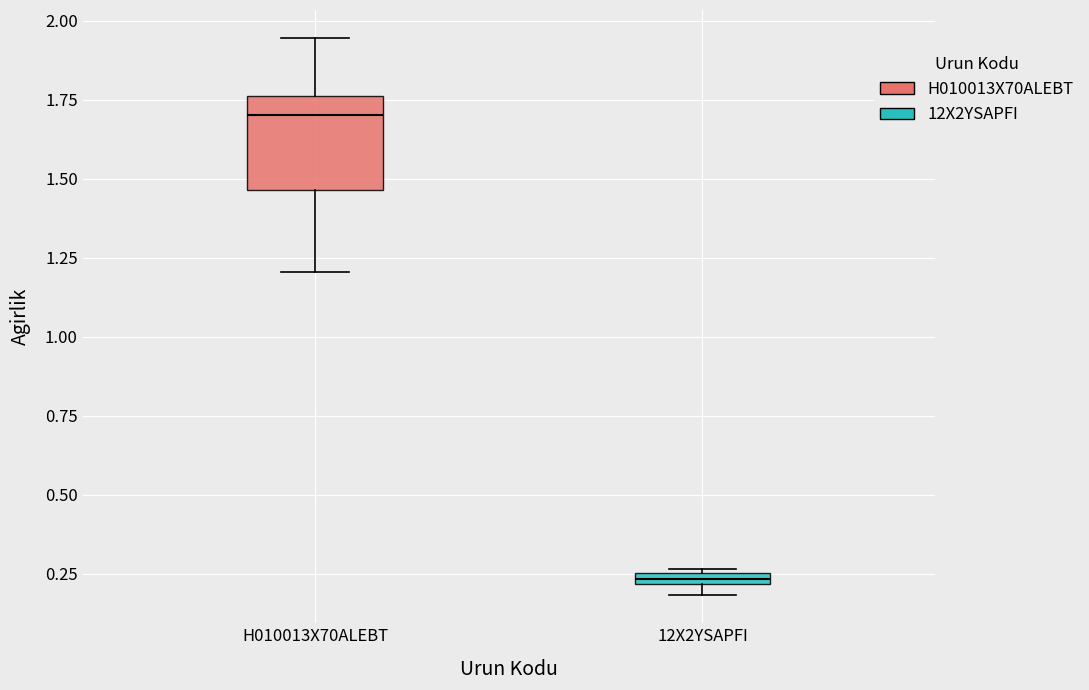

Where is the upper edge of the box for 12X2YSAPFI on the y-axis? The values are not printed on the chart, so give them approximately, as read against the axis.

0.25